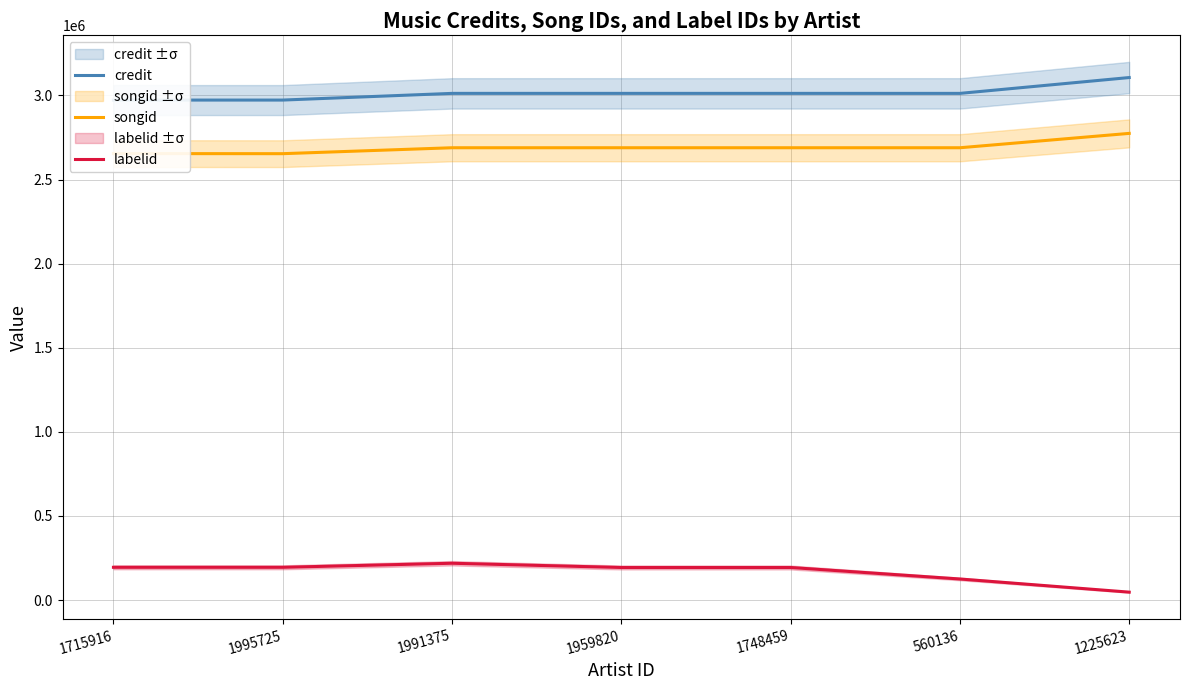

At which category is the sum across all series the highest?

1225623